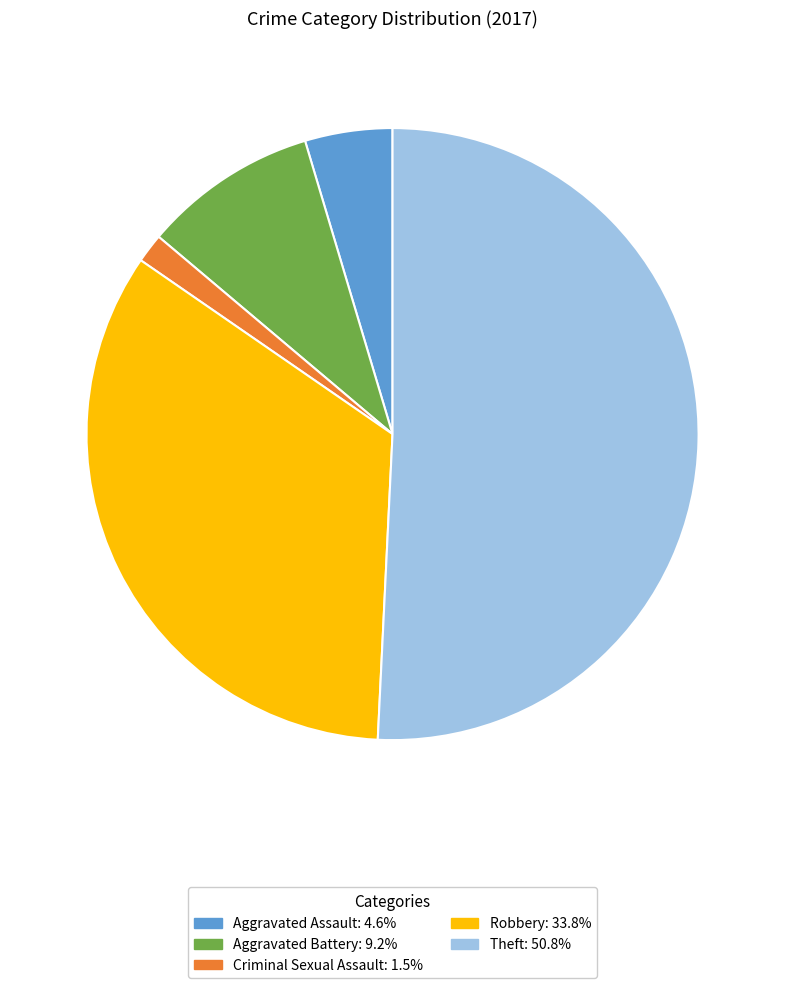

Is there any slice that represents more than half of the pie?

Yes